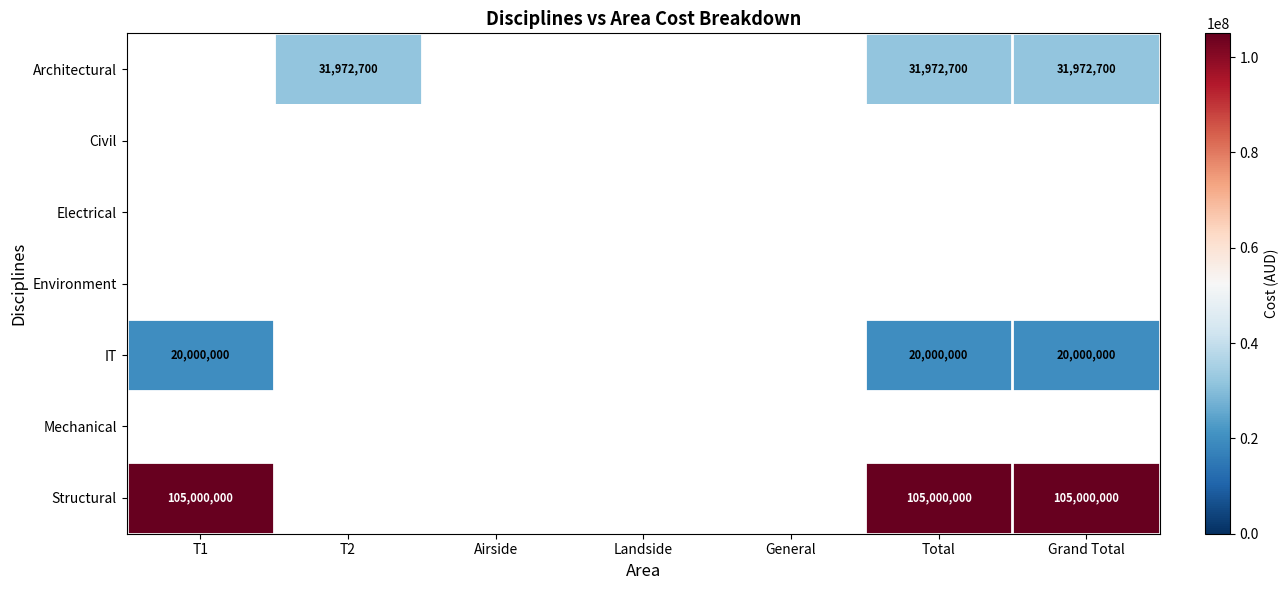

Is it true that IT equals 31433260 at Total?

False